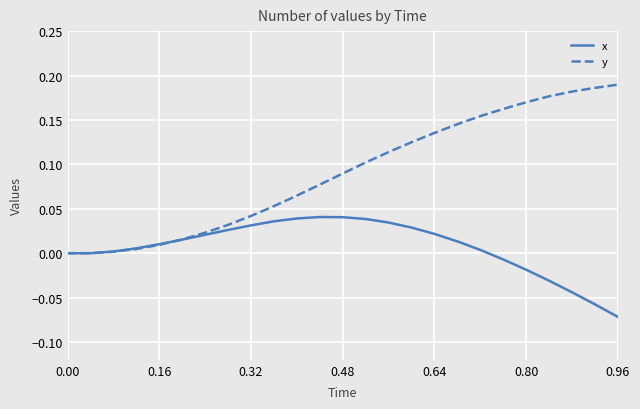

List the series in order of their peak value, lowest first.

x, y